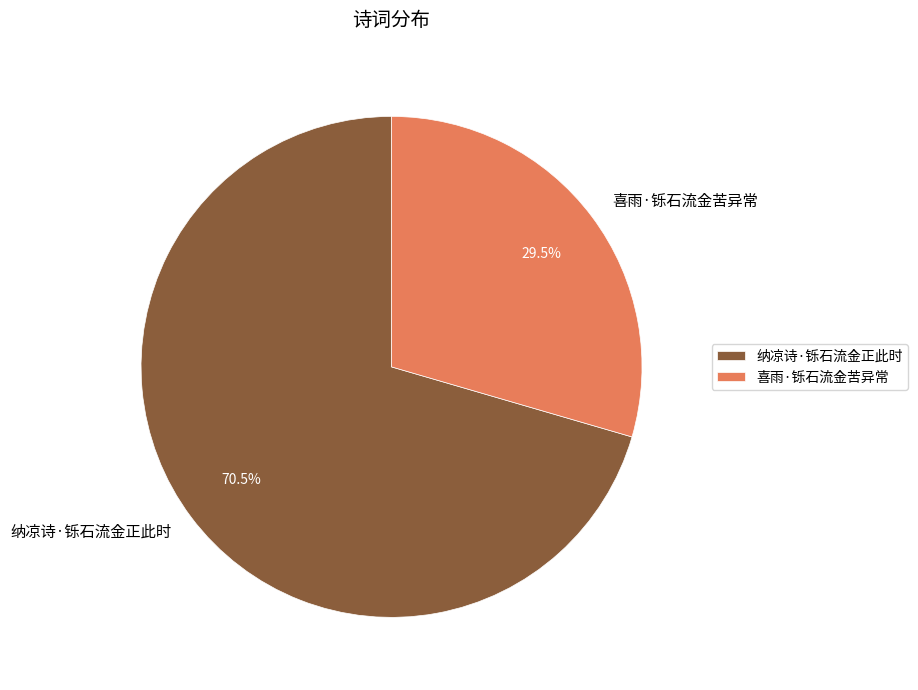

Approximately how many times larger is the value at 喜雨·铄石流金苦异常 compared to 纳凉诗·铄石流金正此时?

0.4